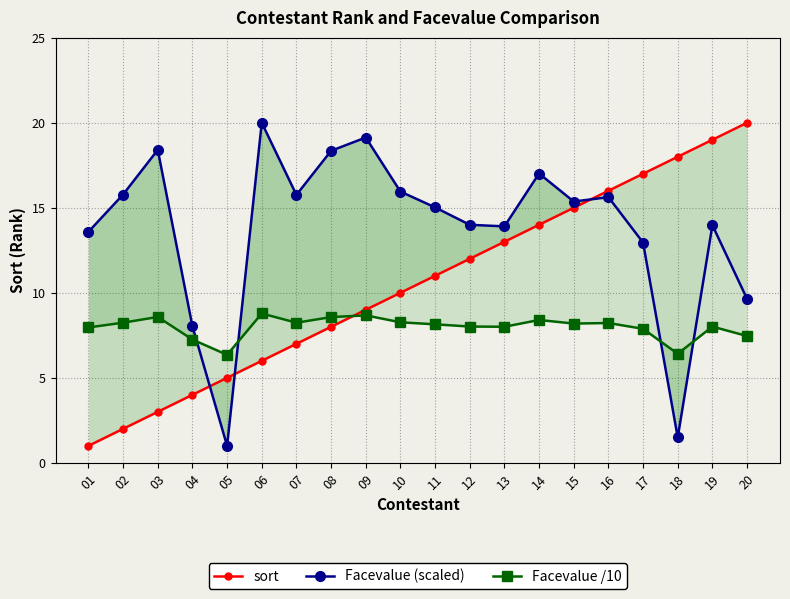

Which series has the largest total across all categories?

Facevalue (scaled)